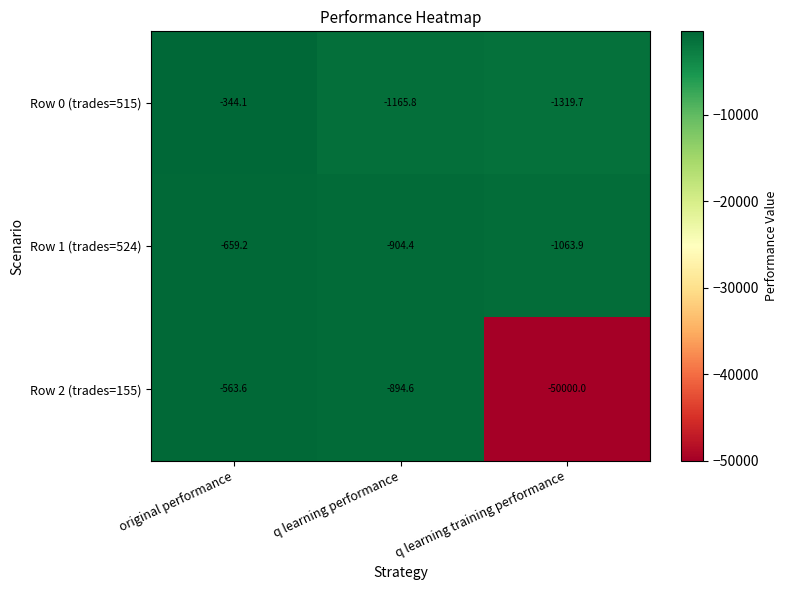

Which series has the largest total across all categories?

Row 1 (trades=524)